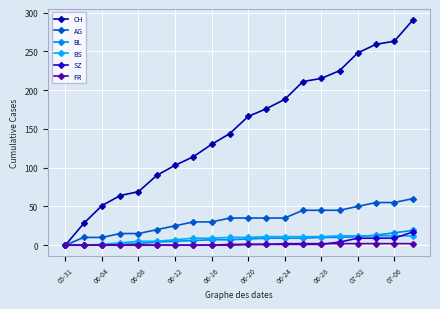

What are all the series names shown in the legend?

CH, AG, BL, BS, SZ, FR